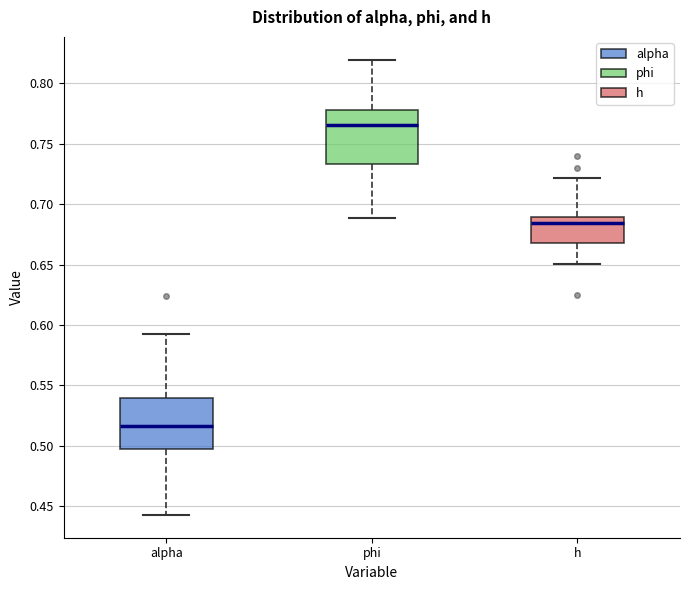

Reading left to right, transcribe this box plot: for each box, give where its median line is, the range the box spans, and where its two whiskers end, as read against the y-axis. The values are not printed on the chart, so give them approximately, as read against the axis.

alpha: median 0.515, box 0.495 to 0.540, whiskers 0.445 to 0.595
phi: median 0.765, box 0.735 to 0.780, whiskers 0.690 to 0.820
h: median 0.685, box 0.670 to 0.690, whiskers 0.650 to 0.720